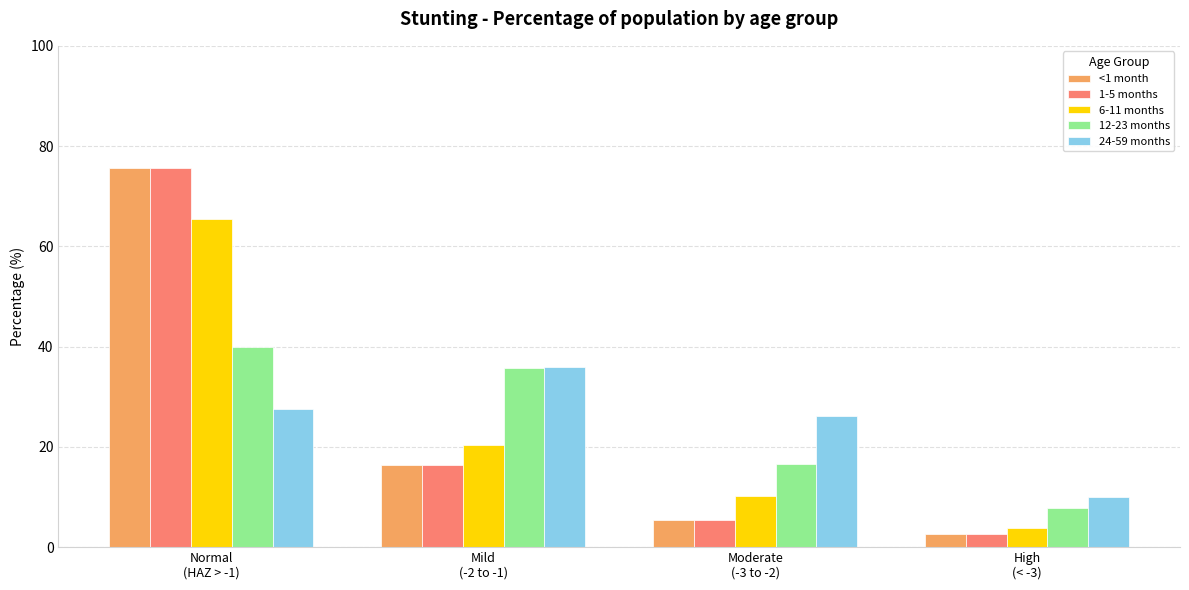

How many bars are there in each group?

5